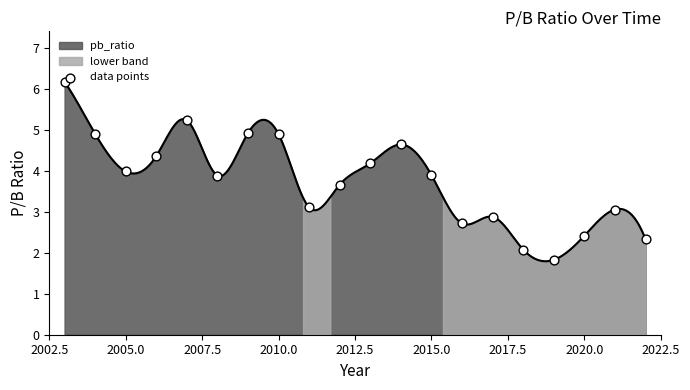

What is the lowest value of the pb_ratio series?

1.8